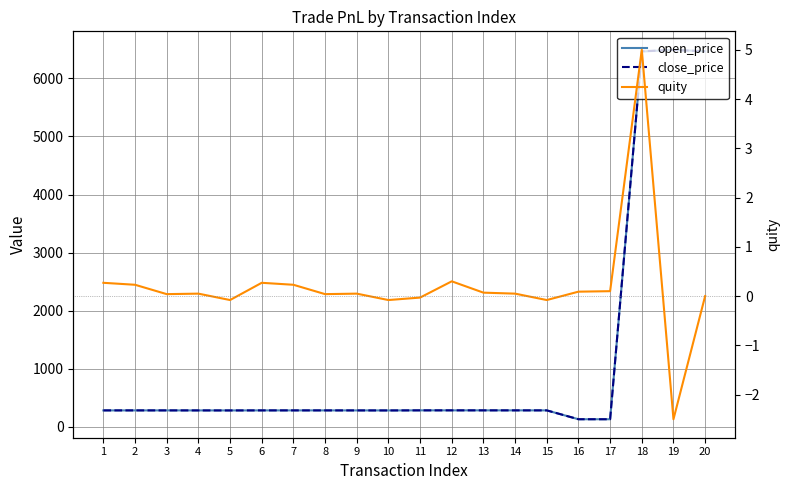

At which category does open_price reach its first local peak?

2